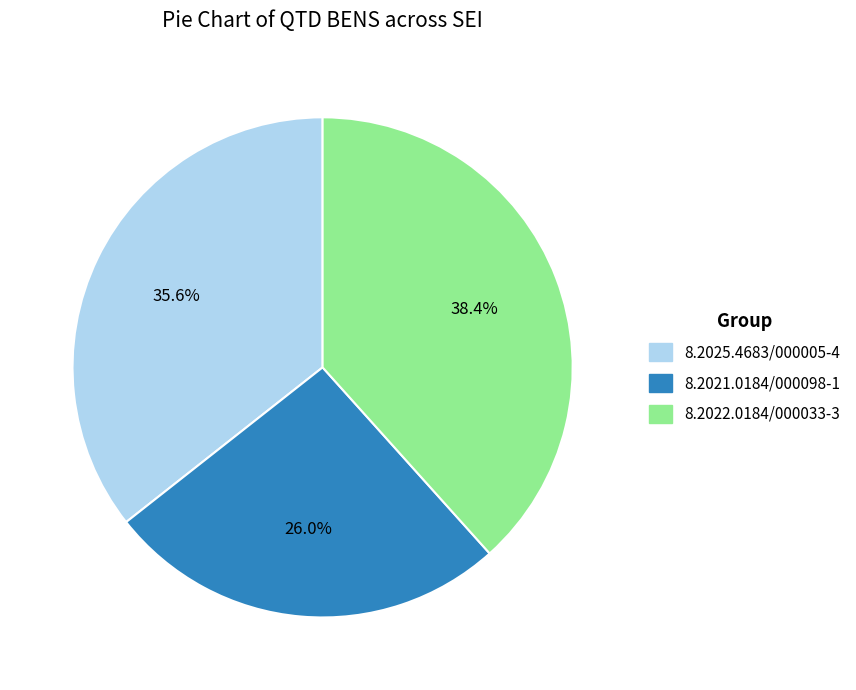

What percentage is the 8.2021.0184/000098-1 slice, to the nearest percent?

26%